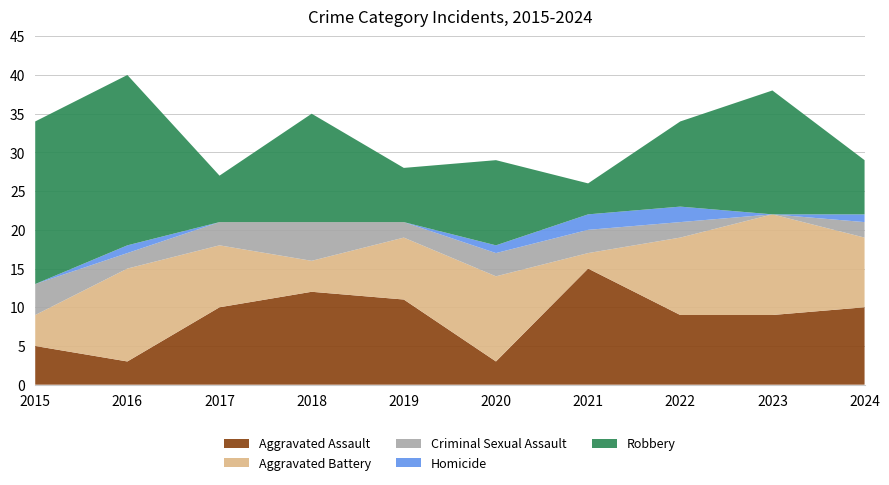

Reading right to left, what are all the values shown in this chart?

Aggravated Assault: 2024=10	2023=9	2022=9	2021=15	2020=3	2019=11	2018=12	2017=10	2016=3	2015=5
Aggravated Battery: 2024=9	2023=13	2022=10	2021=2	2020=11	2019=8	2018=4	2017=8	2016=12	2015=4
Criminal Sexual Assault: 2024=2	2023=0	2022=2	2021=3	2020=3	2019=2	2018=5	2017=3	2016=2	2015=4
Homicide: 2024=1	2023=0	2022=2	2021=2	2020=1	2019=0	2018=0	2017=0	2016=1	2015=0
Robbery: 2024=7	2023=16	2022=11	2021=4	2020=11	2019=7	2018=14	2017=6	2016=22	2015=21